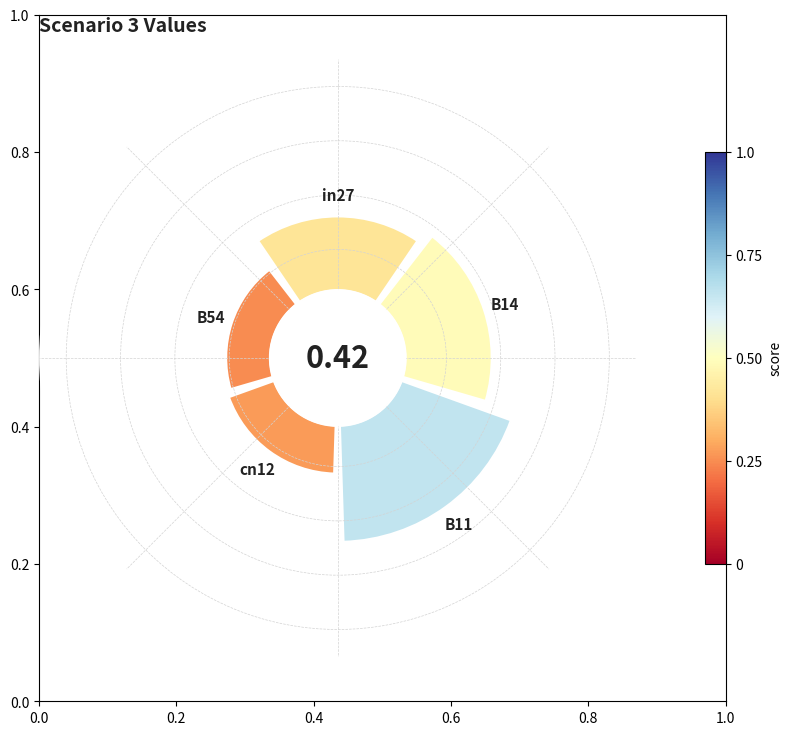

To the nearest percent, what percentage of the pie is 0.2?

23%